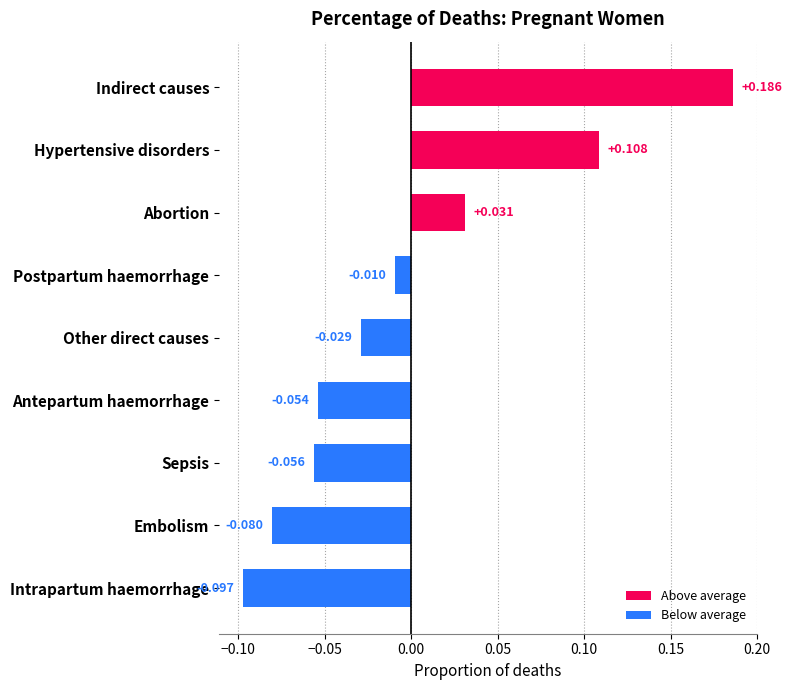

At which label is the value closest to 0?

Postpartum haemorrhage